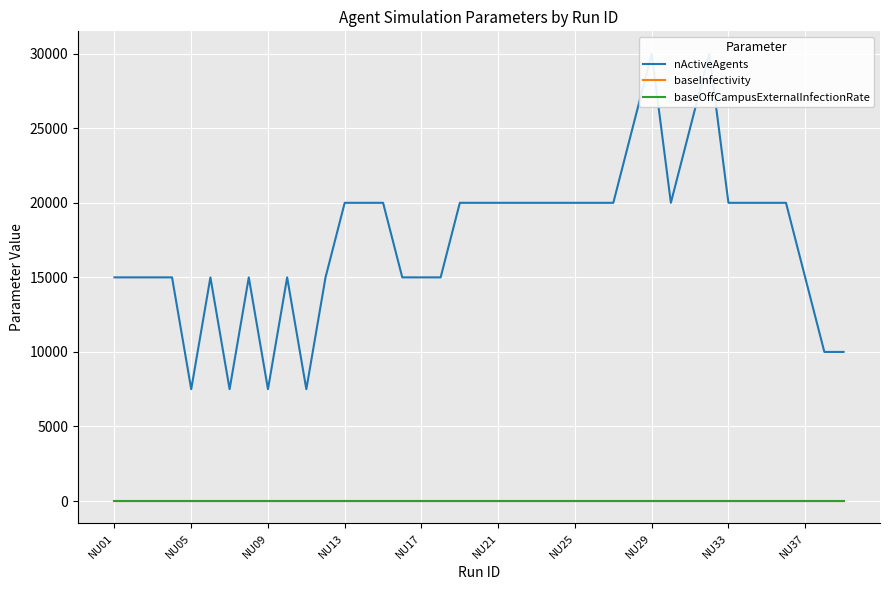

What are all the series names shown in the legend?

nActiveAgents, baseInfectivity, baseOffCampusExternalInfectionRate